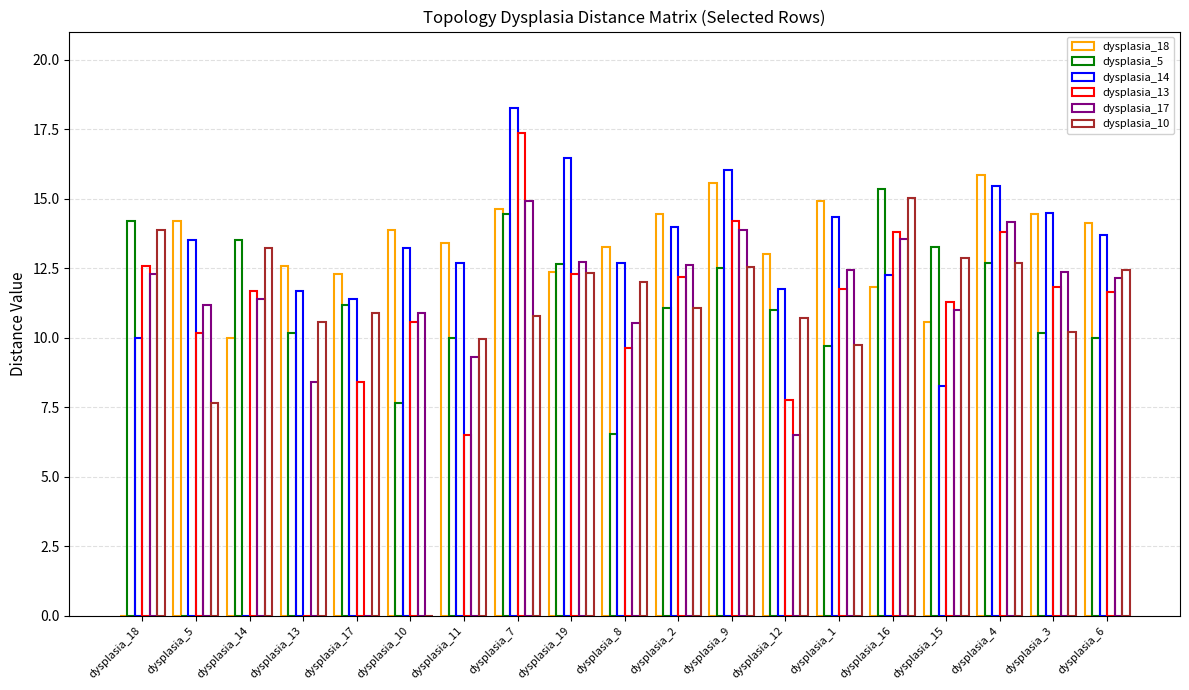

What is the highest value of the dysplasia_18 series?

15.8